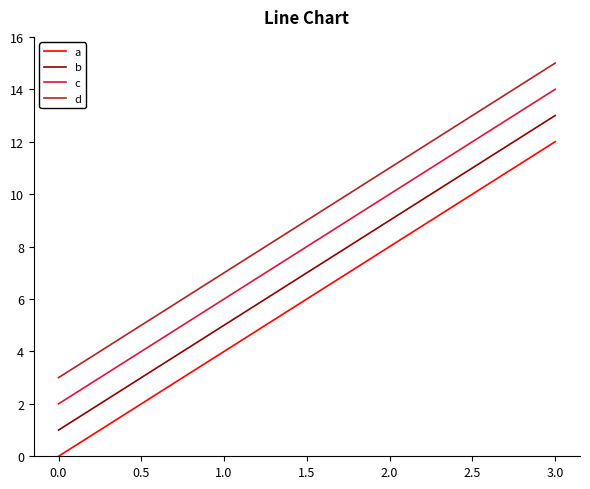

What is the maximum value for c?

14